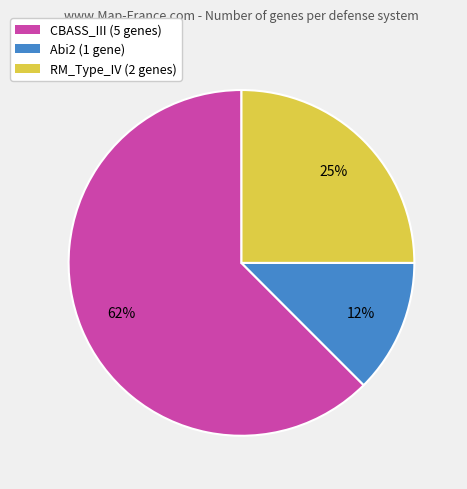

Do Abi2 (1 gene) and RM_Type_IV (2 genes) together represent more than half of the pie?

No